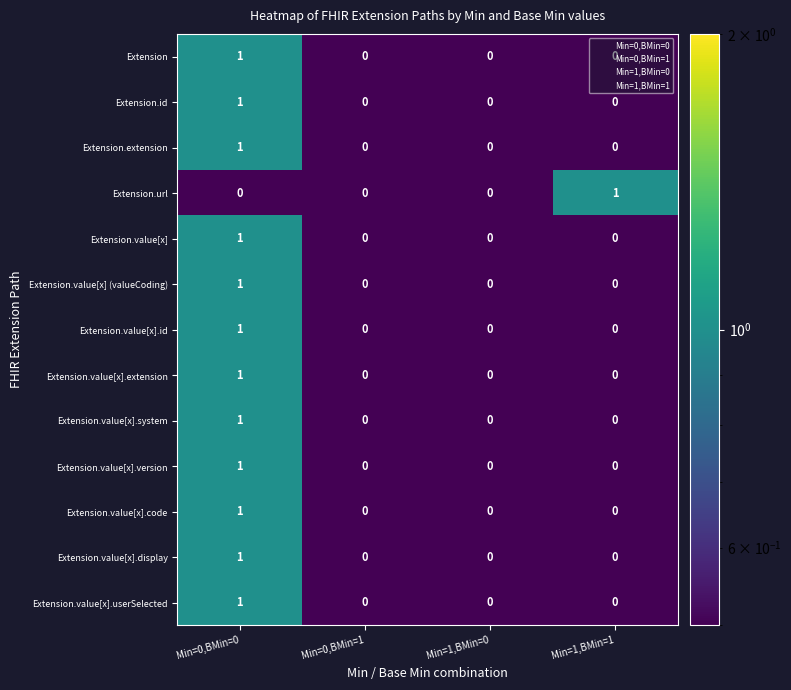

Is the value of Extension at Min=0,BMin=1 greater than the value of Extension.url at Min=1,BMin=1?

No